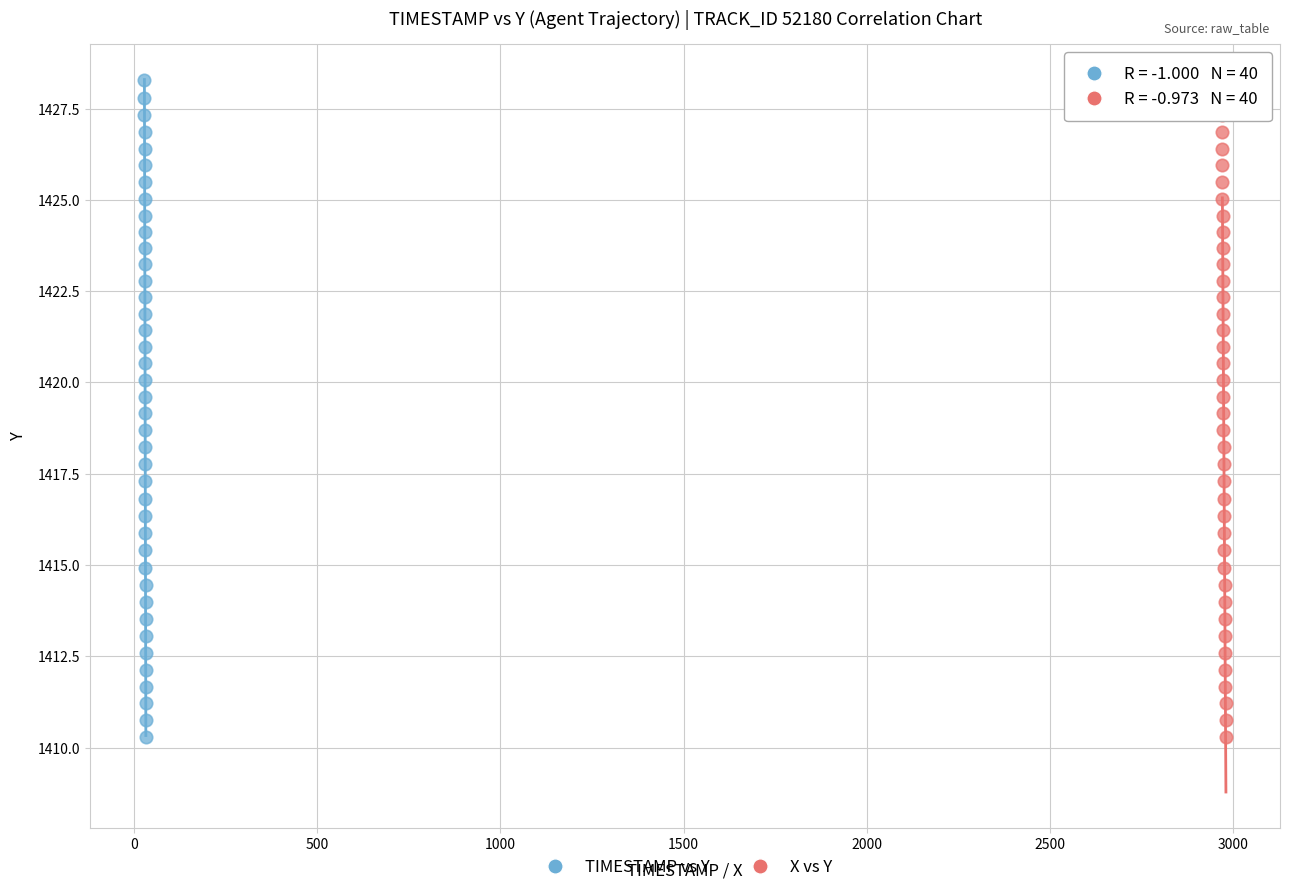

What are all the series names shown in the legend?

TIMESTAMP vs Y, X vs Y